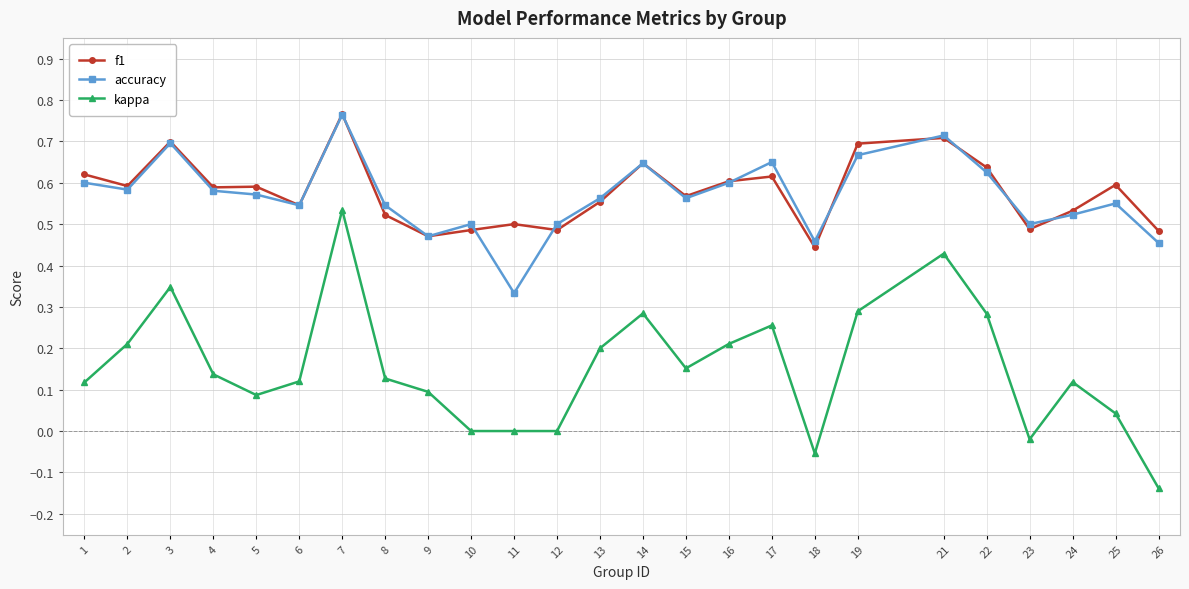

Where does the kappa series first go above 0?

1